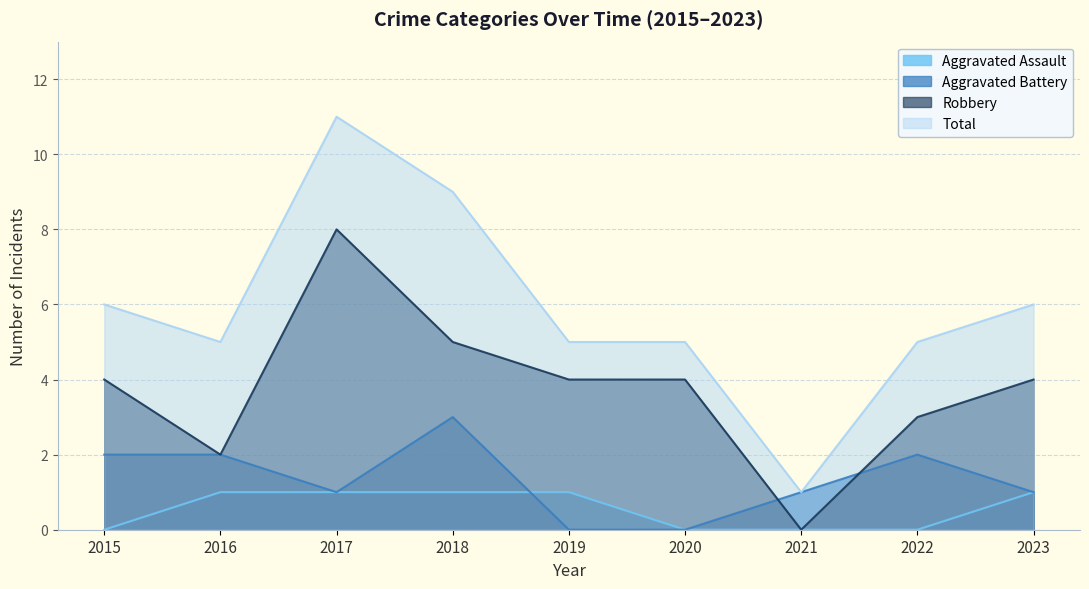

Where is the first local minimum for Total?

2016